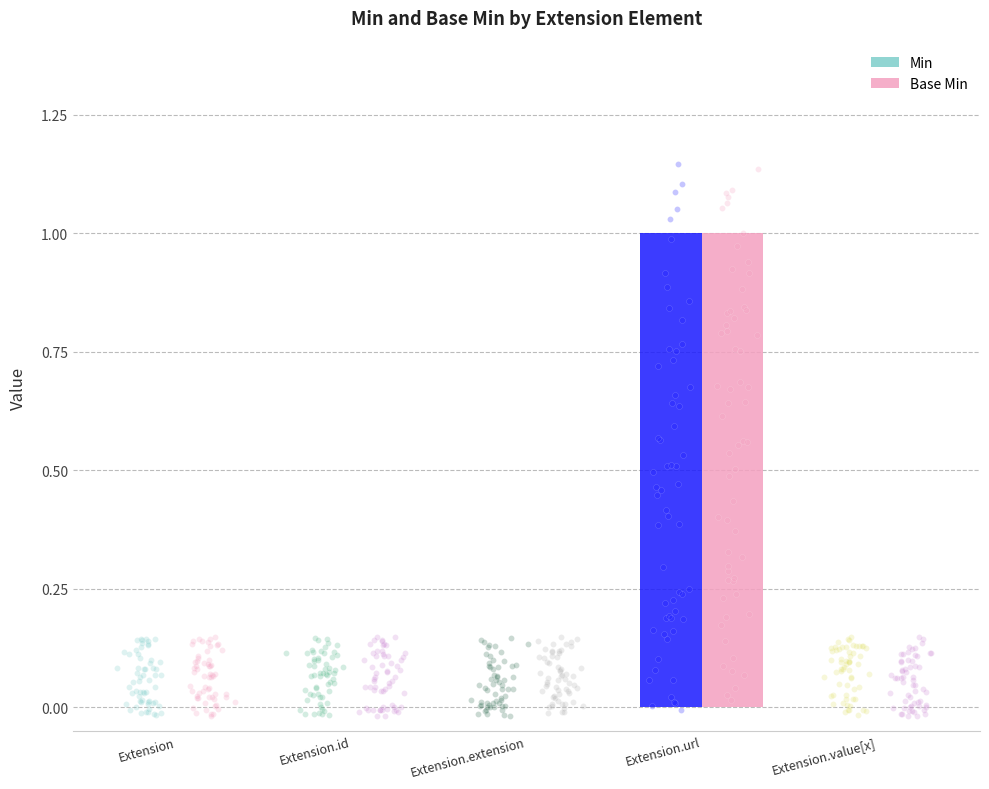

At how many categories does at least one series exceed 0?

1